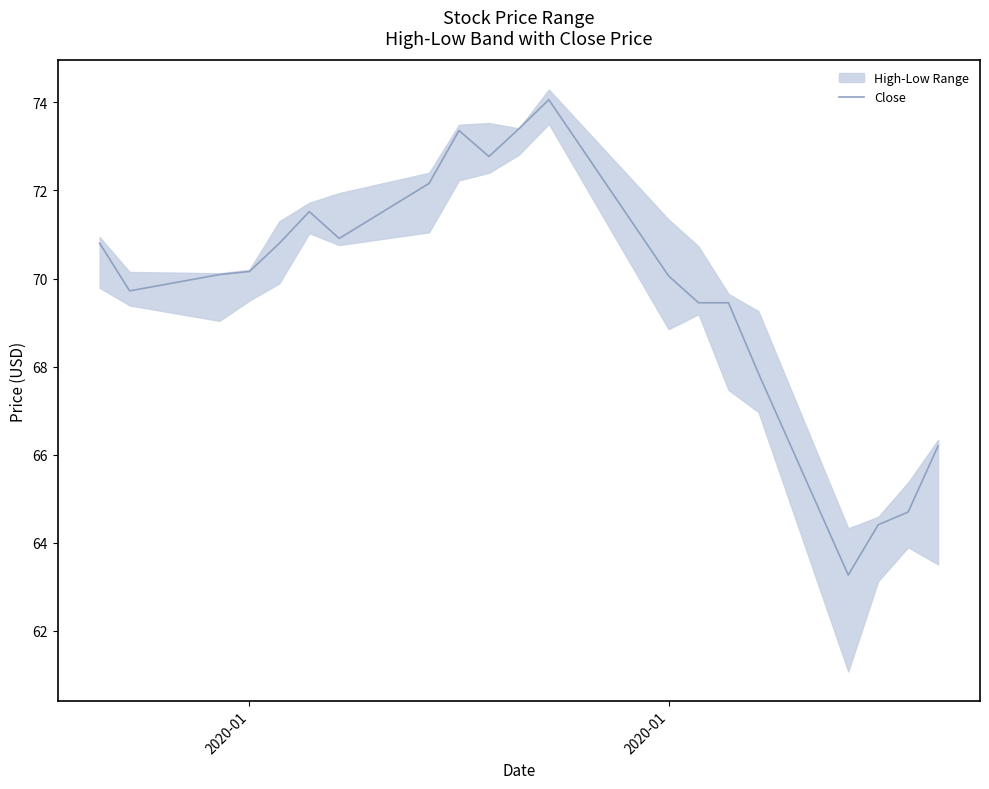

How many categories are shown in the chart?

20